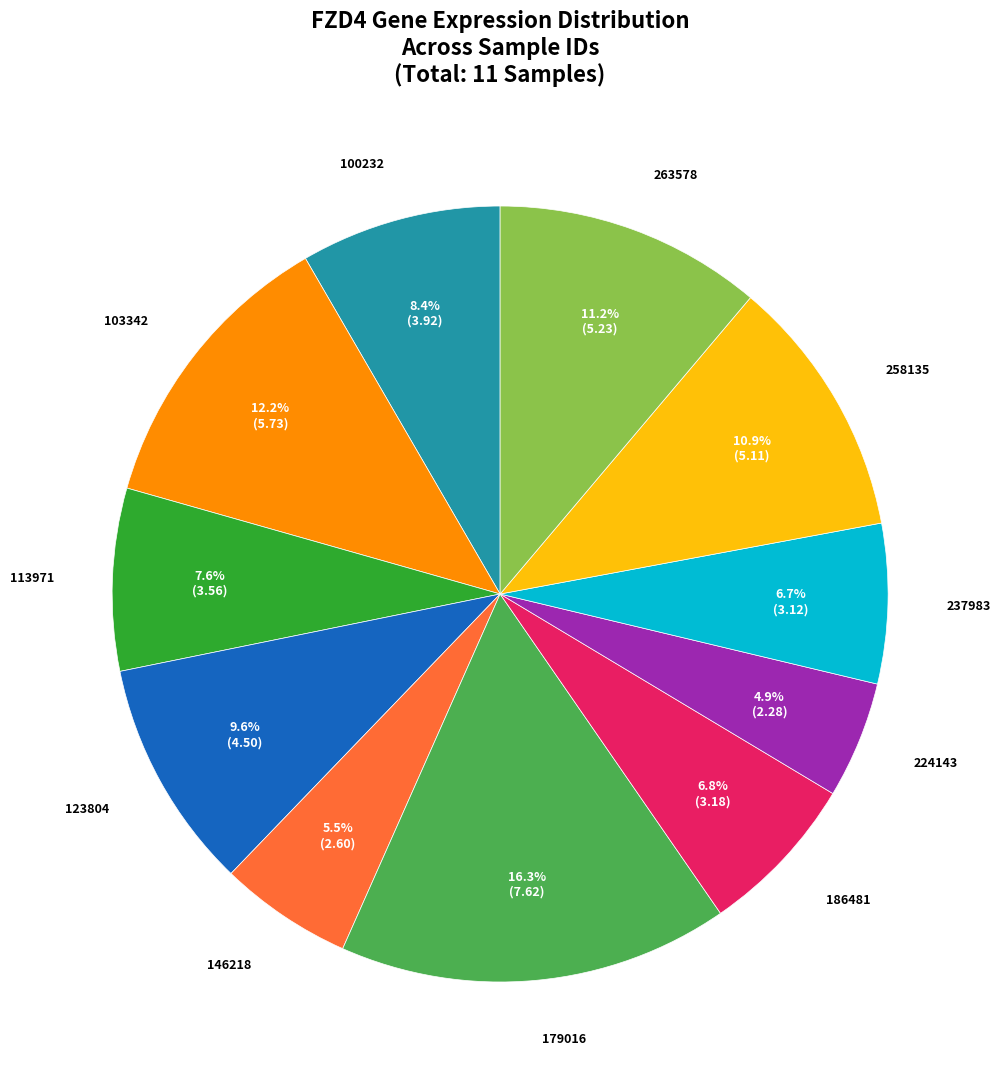

Is there any slice that represents more than half of the pie?

No